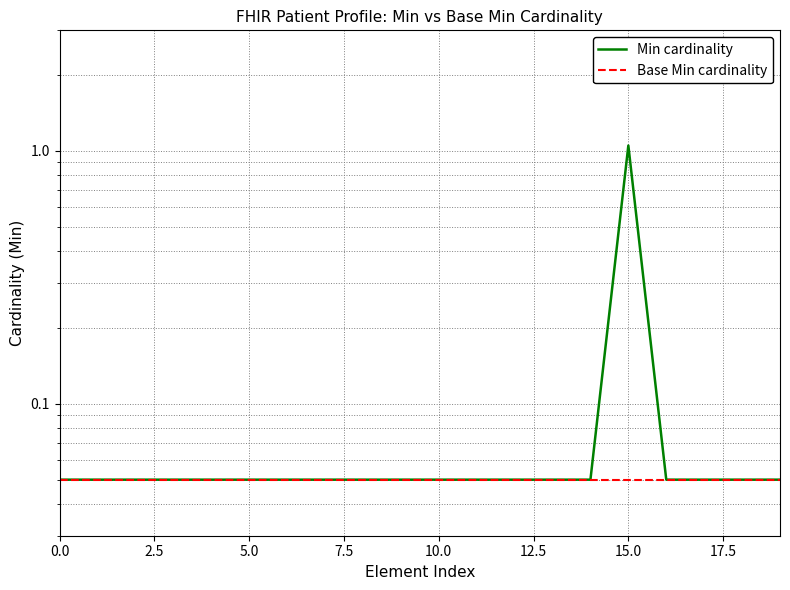

What is the approximate value of Base Min cardinality at 16?

0.1